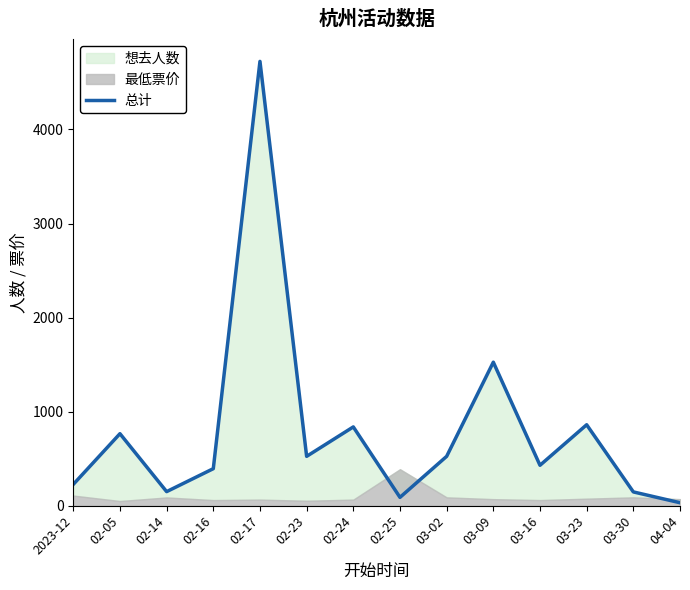

The value at 02-23 is 525. True or false?

True